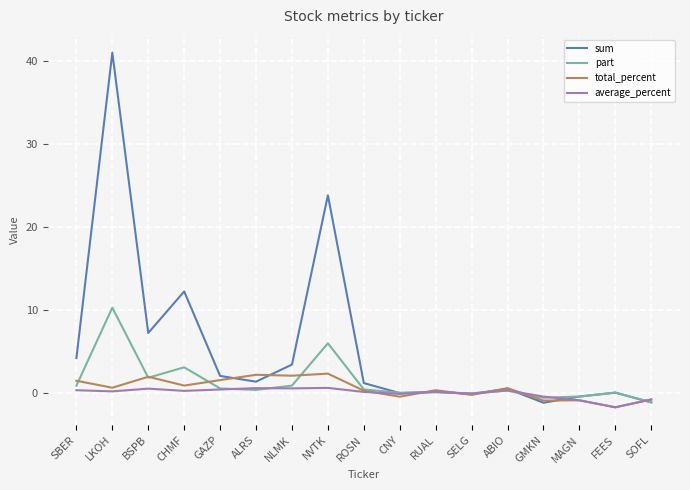

Is it true that part equals 3.1 at LKOH?

False